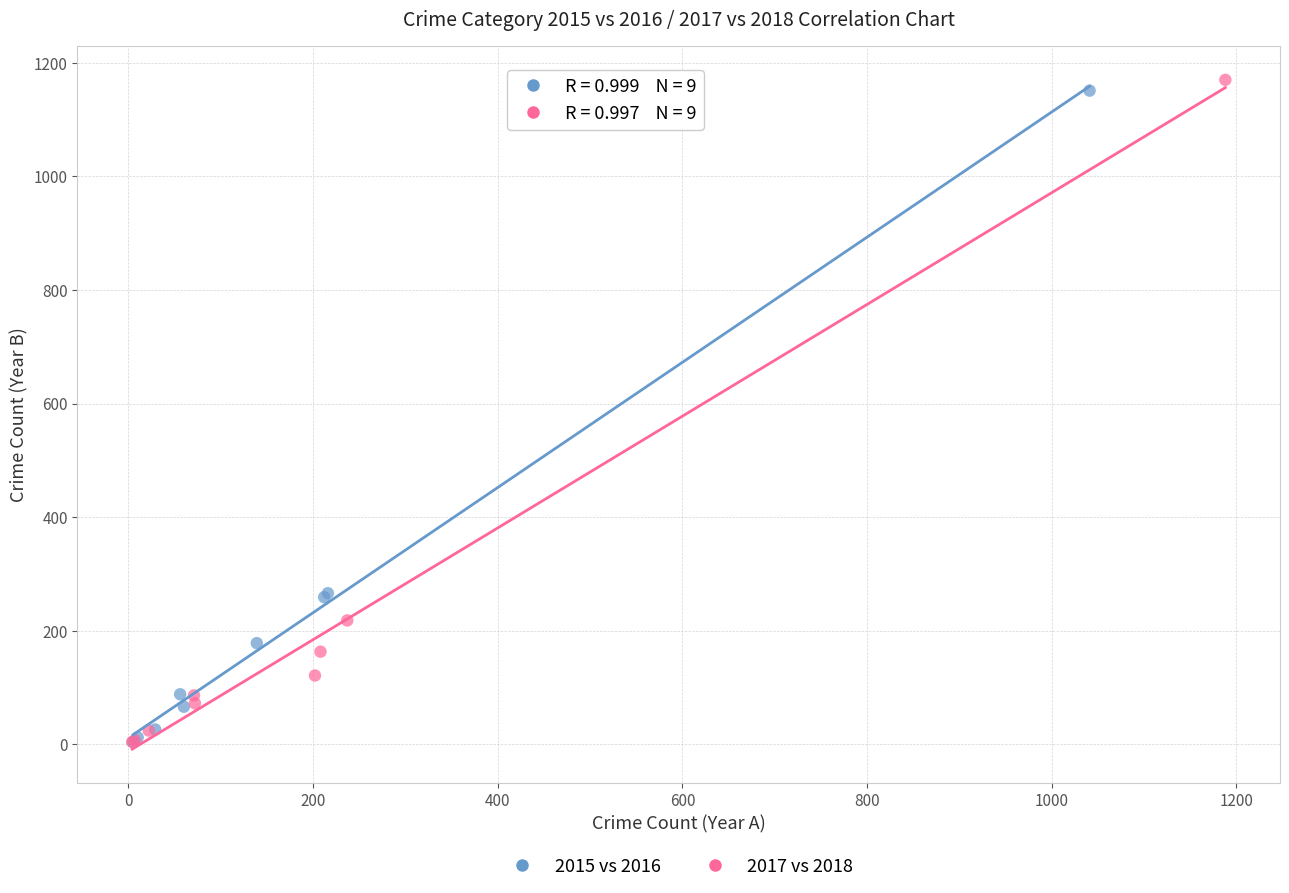

Which series has the largest Y range (max minus min)?

2017 vs 2018